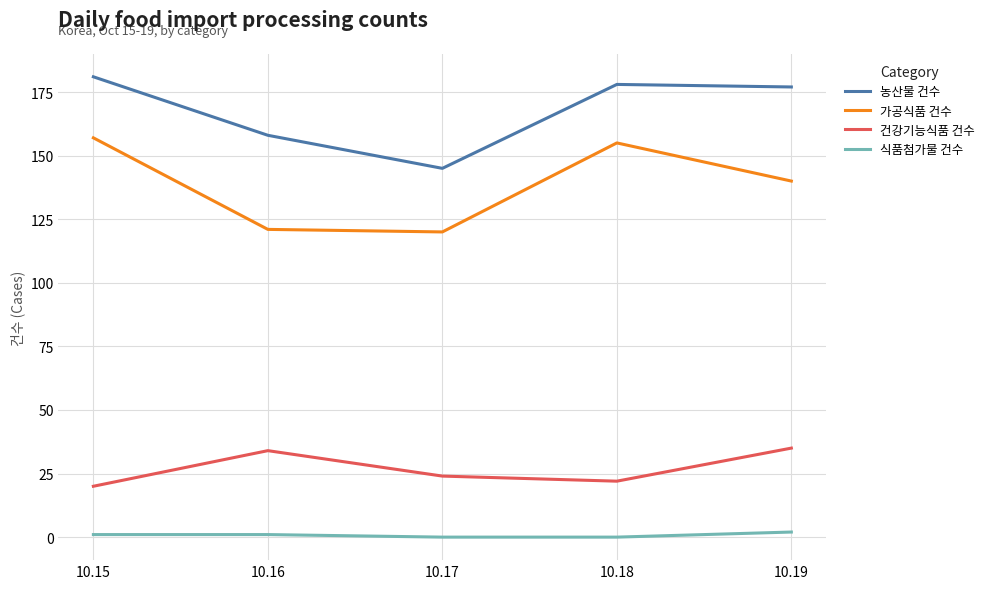

What is the total value across all series at 10.19?

354